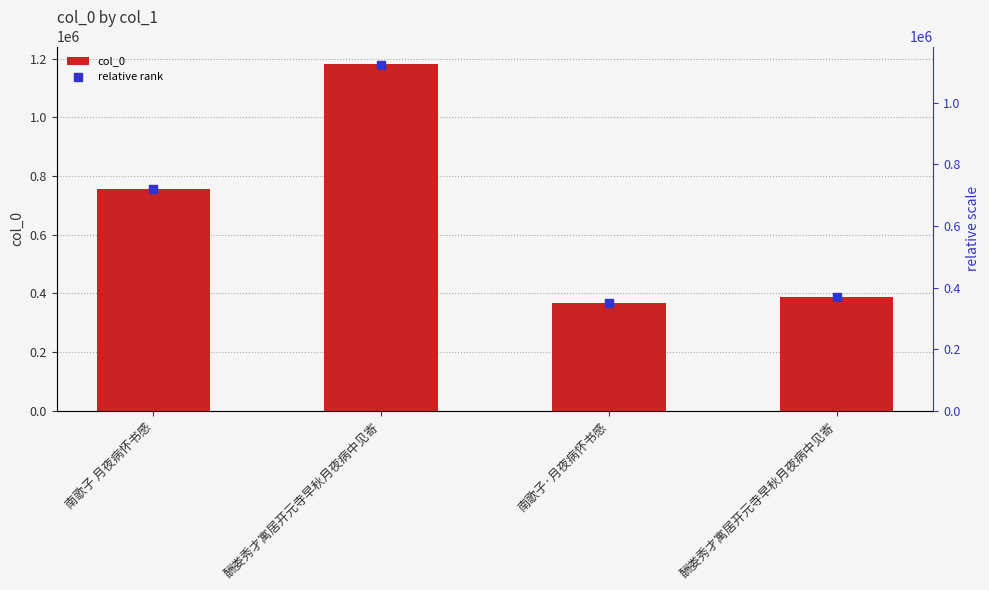

What are all the series names shown in the legend?

col_0, relative rank